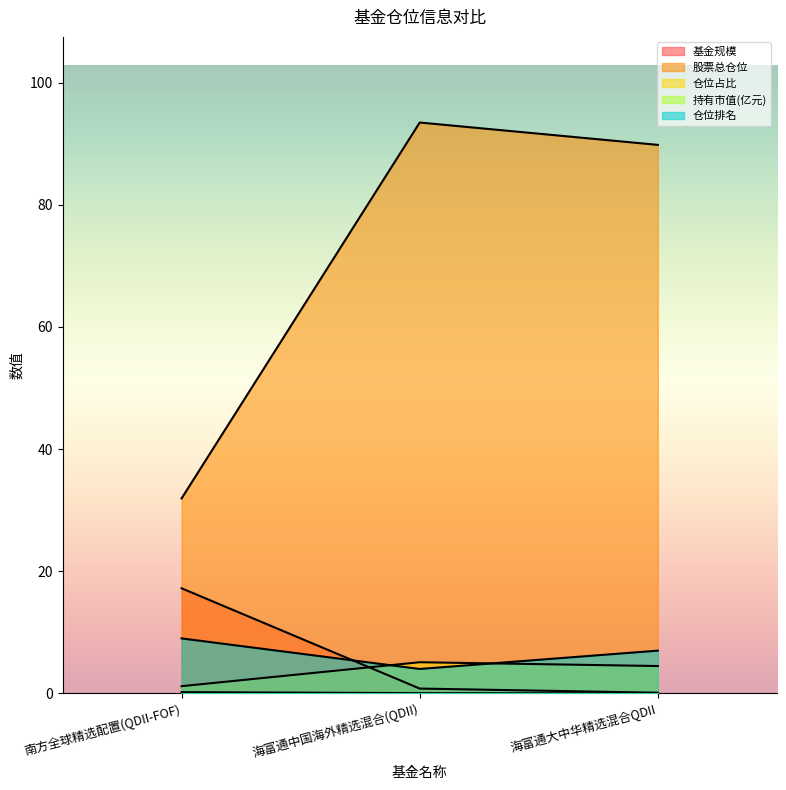

What is the difference between the maximum and minimum values in the 股票总仓位 series?

61.5